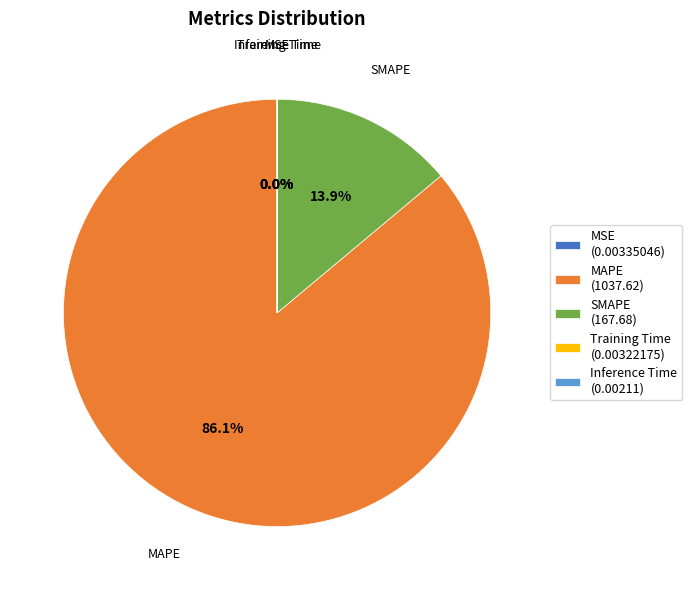

To the nearest percent, what percentage of the pie is MAPE?

86%